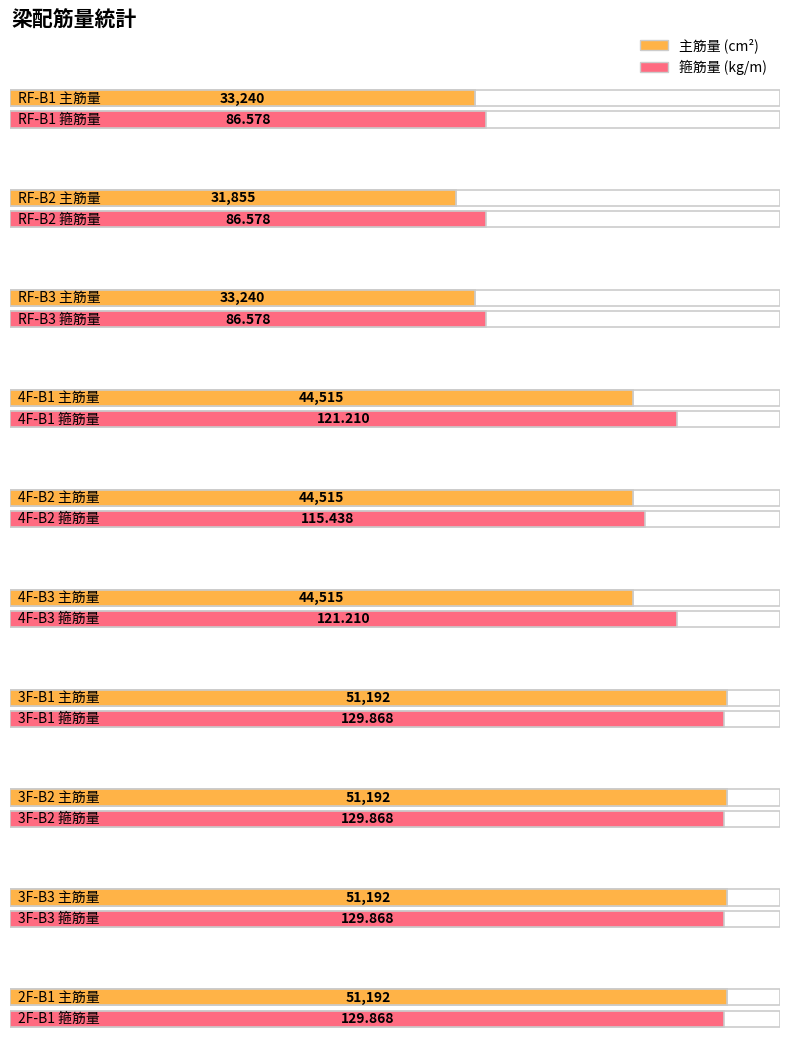

Is it true that 箍筋量 equals 86.6 at RF-B3?

True